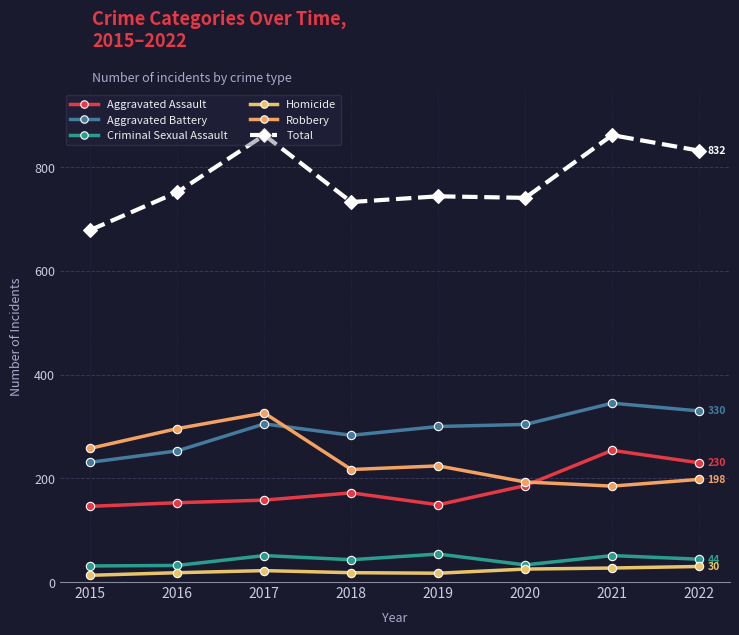

What is the difference between the Criminal Sexual Assault values at 2015 and 2021?

20